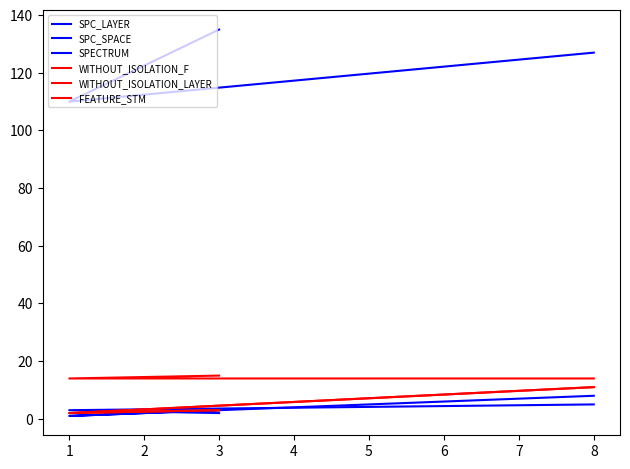

What is the greatest value displayed?

135